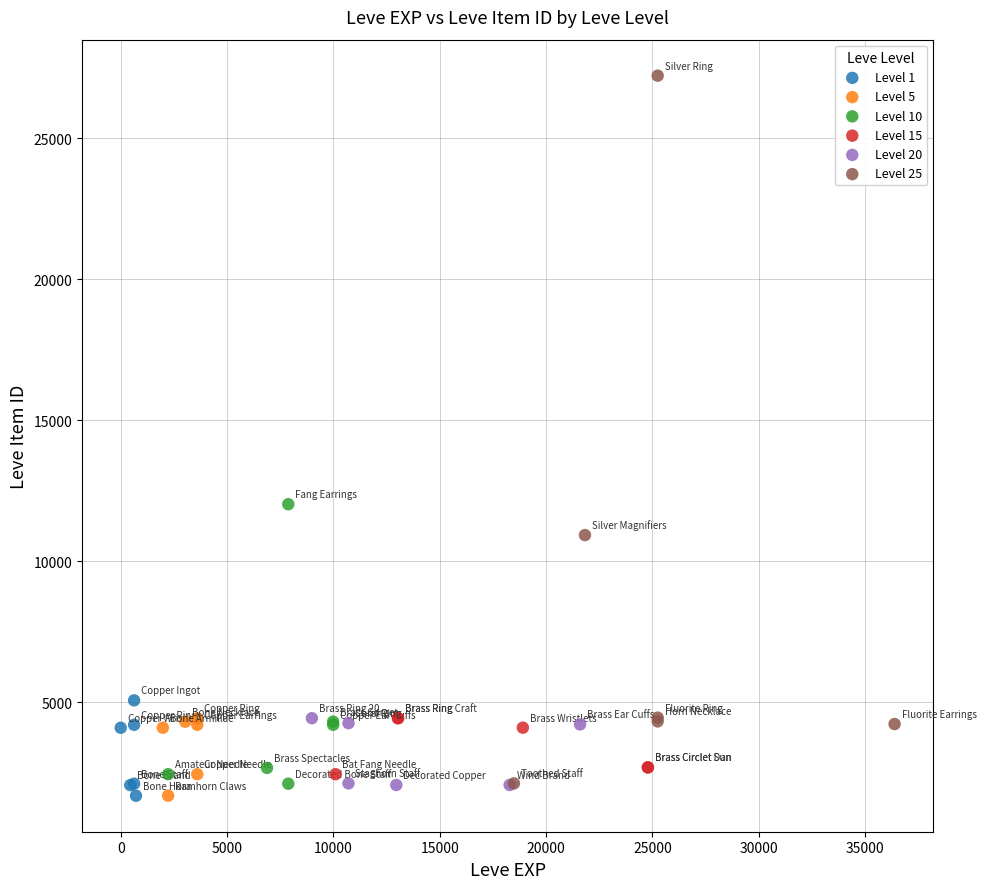

Which series has the largest Y range (max minus min)?

Level 25